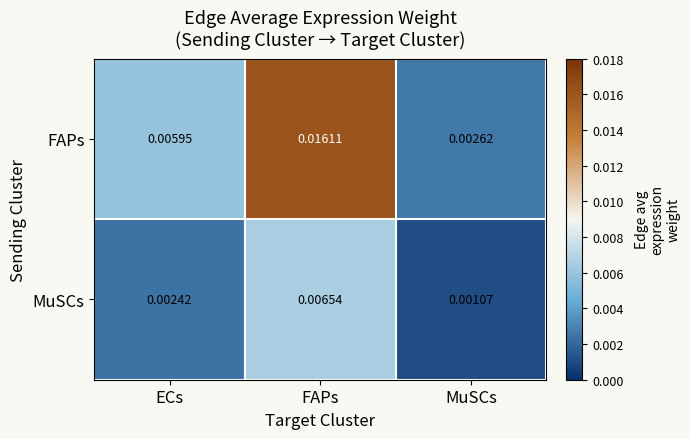

Rank the series by their average value, from lowest to highest.

MuSCs, FAPs